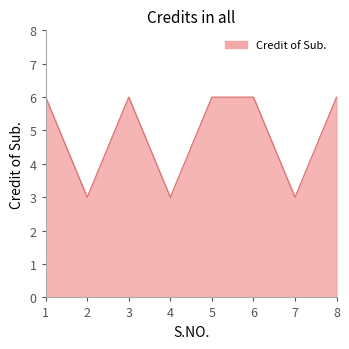

Is it true that the value at 1 is 4?

False